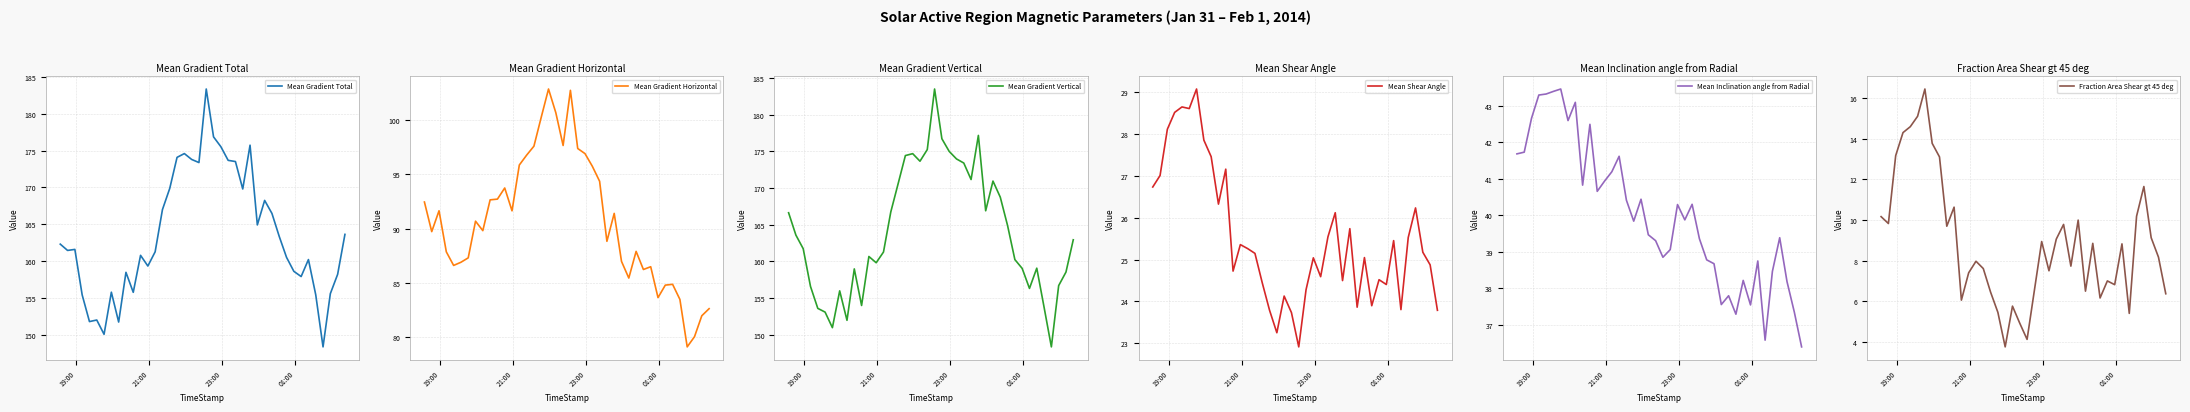

What is the minimum value for Mean Gradient Horizontal?

79.1